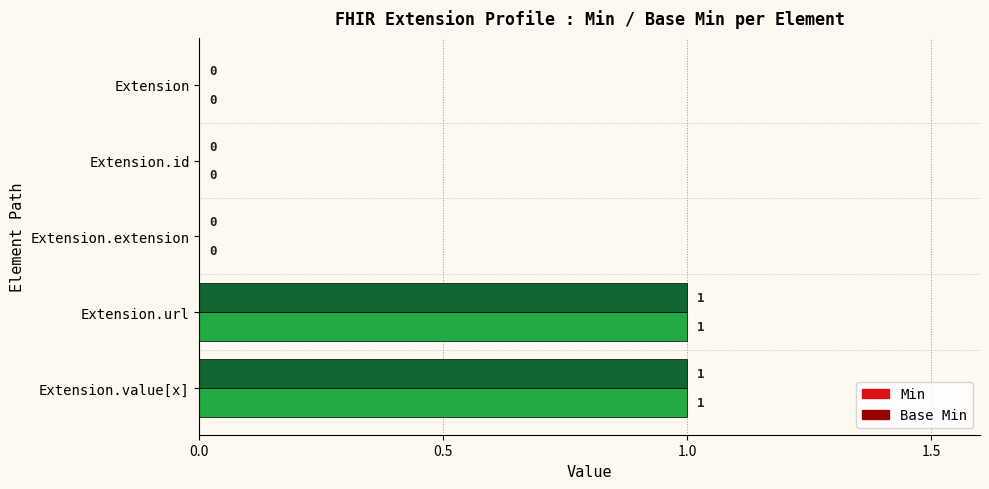

The Base Min series shows 1 at Extension.url. True or false?

True